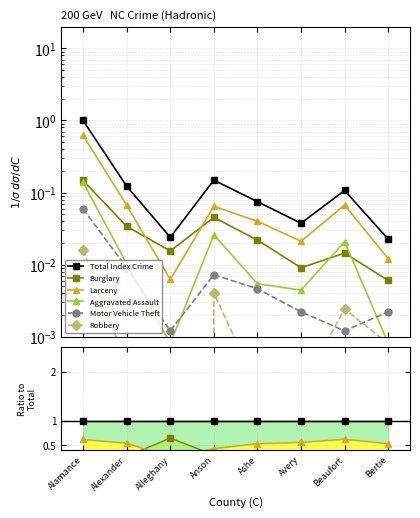

Does the chart display data point markers on the line(s)?

Yes